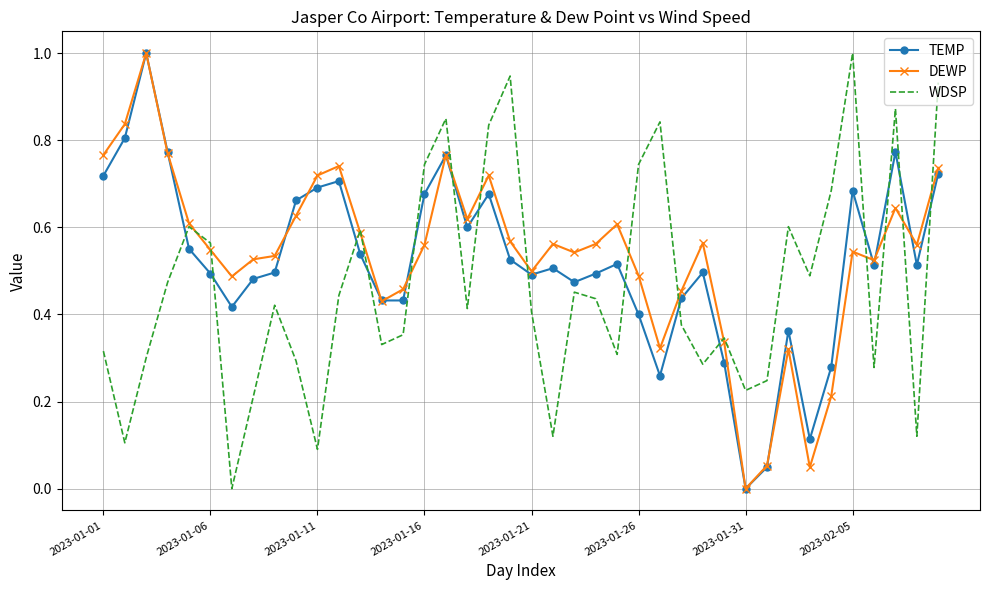

How many intersections are there between TEMP and WDSP?

15